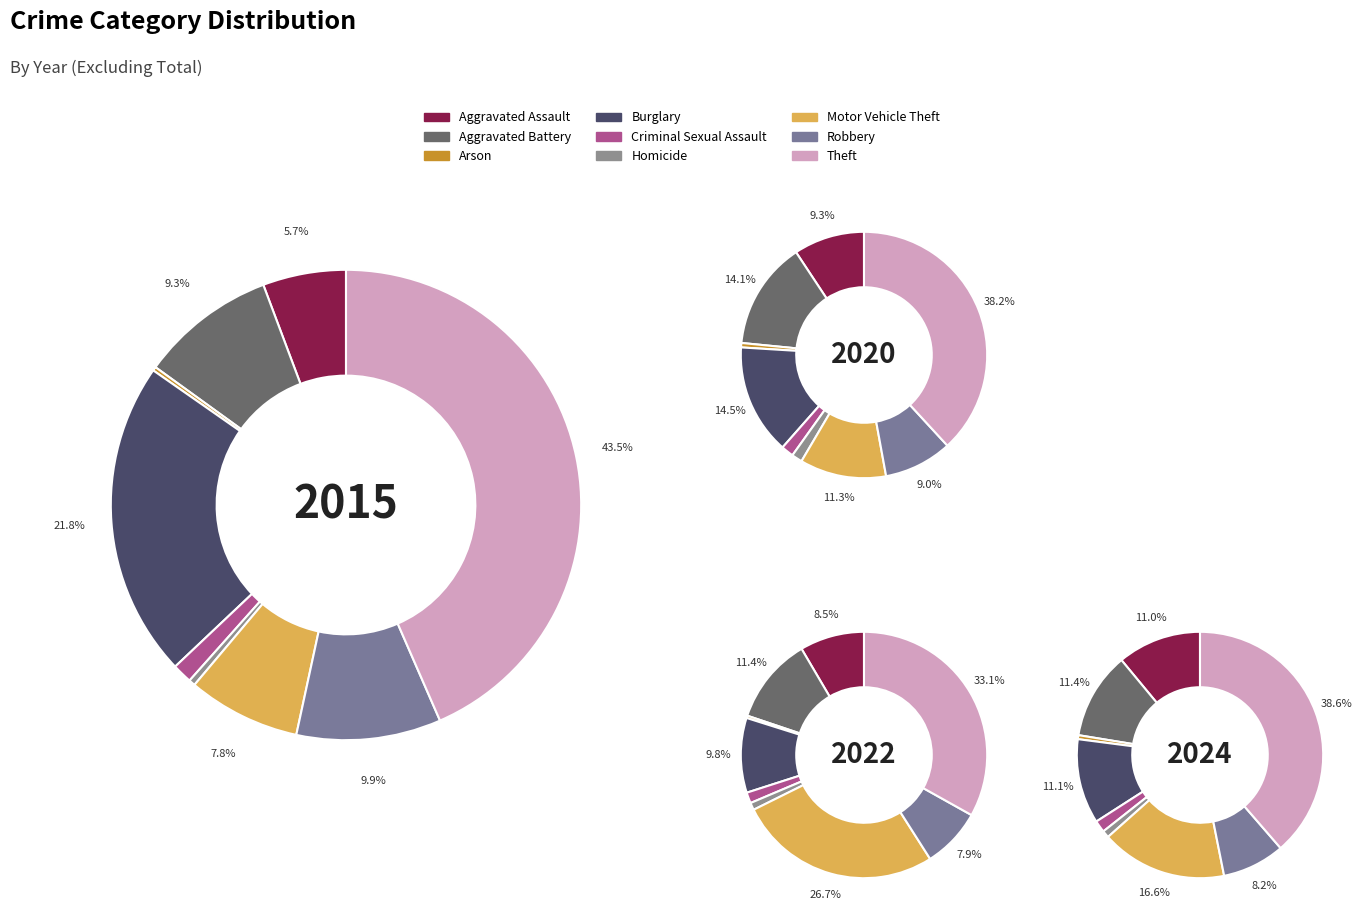

What is the largest slice in the pie chart?

Theft